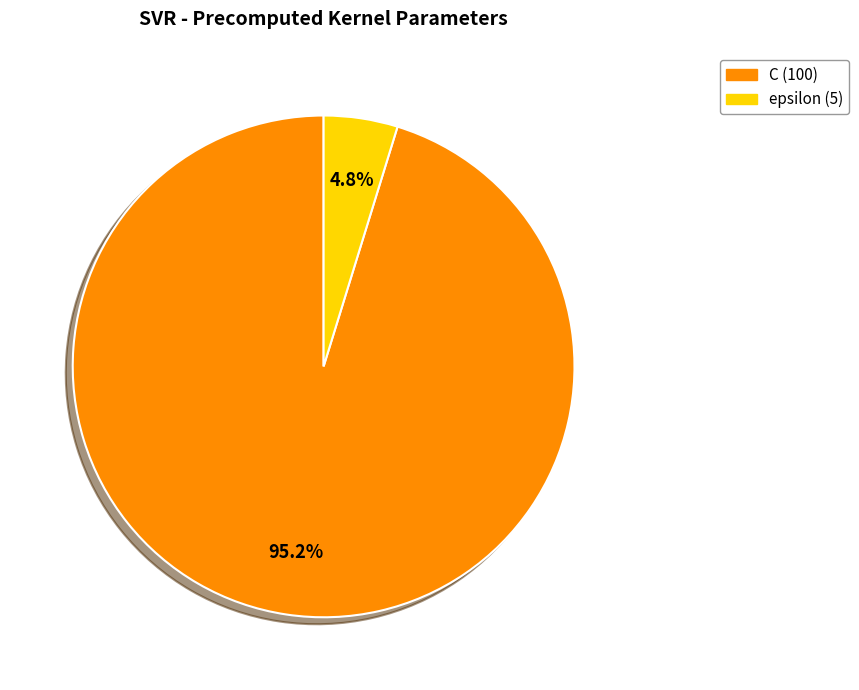

True or false: C accounts for 95% of the total.

True